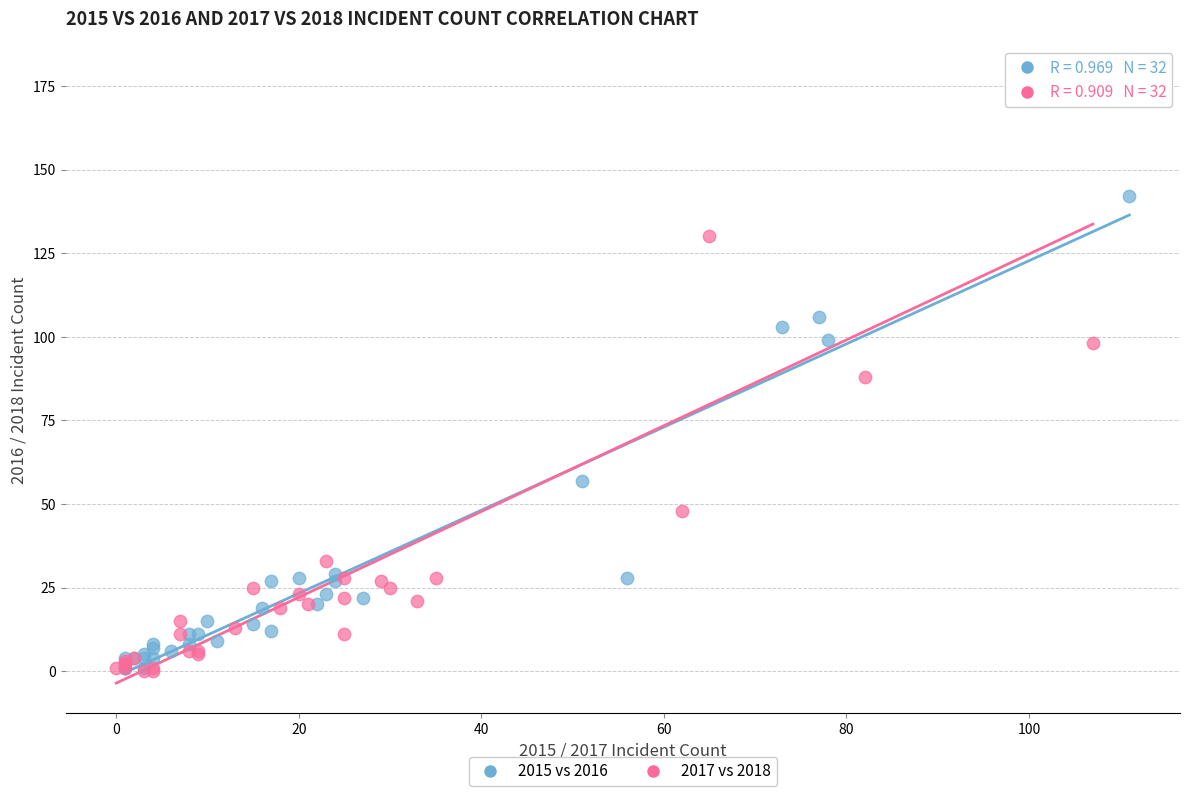

Which series reaches the maximum Y coordinate?

2017 vs 2018